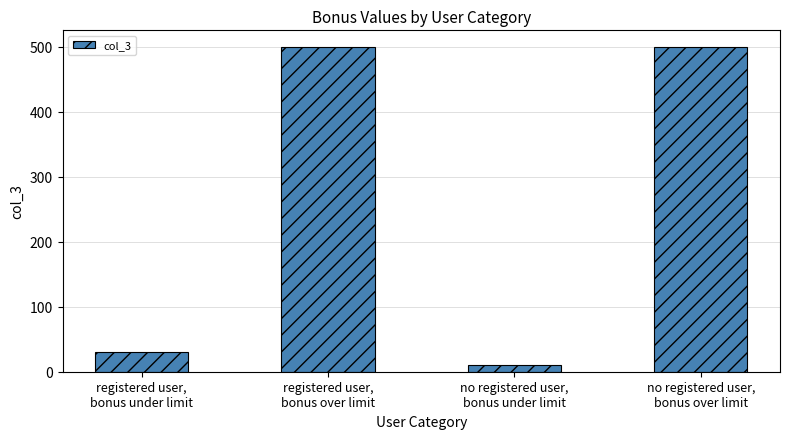

What is the greatest value displayed?

500